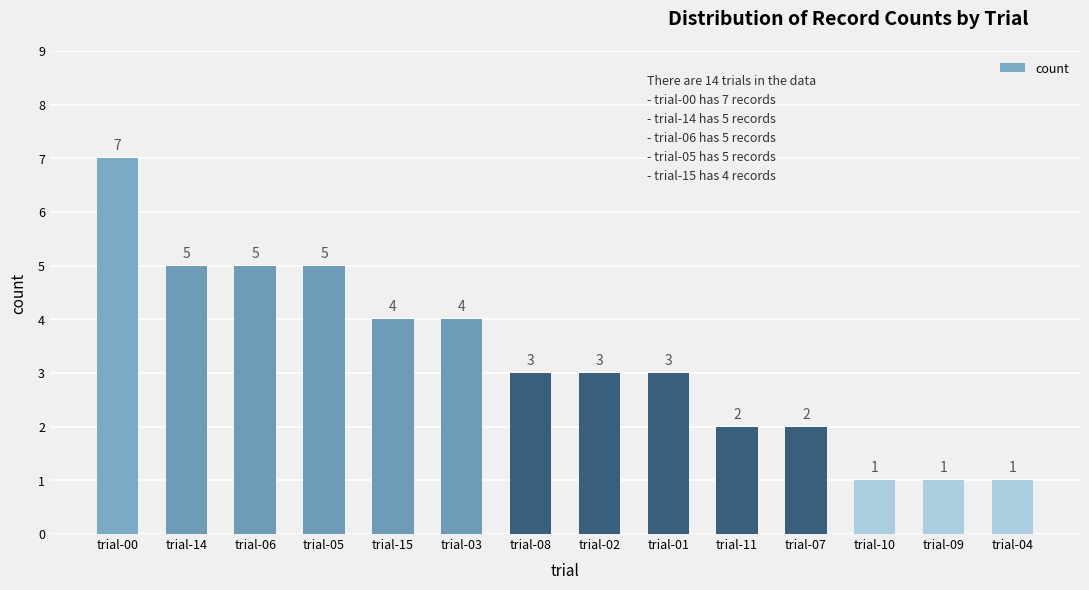

What is the maximum value shown in the chart?

7